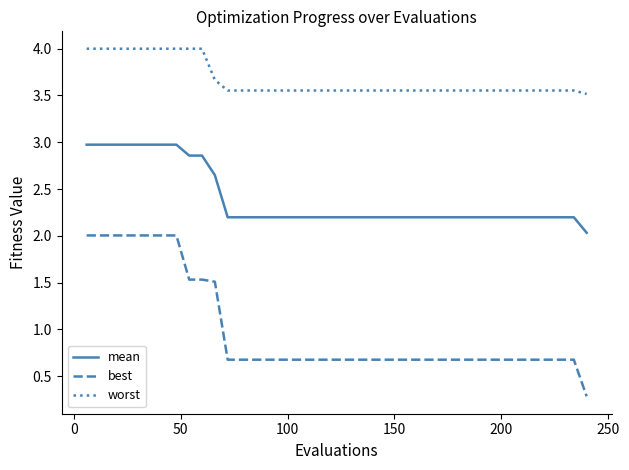

Rank the series by their maximum value, from lowest to highest.

best, mean, worst